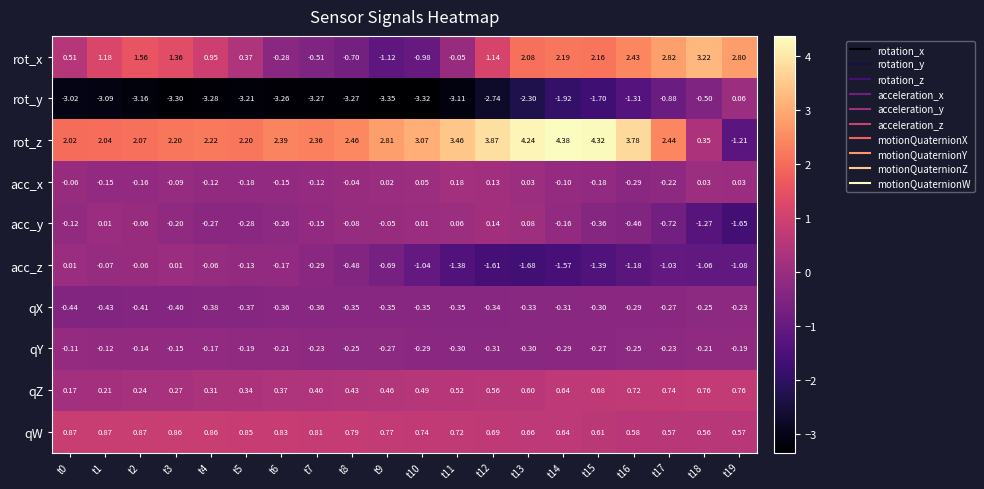

Rank the series by their maximum value, from highest to lowest.

rot_z, rot_x, qW, qZ, acc_x, acc_y, rot_y, acc_z, qY, qX